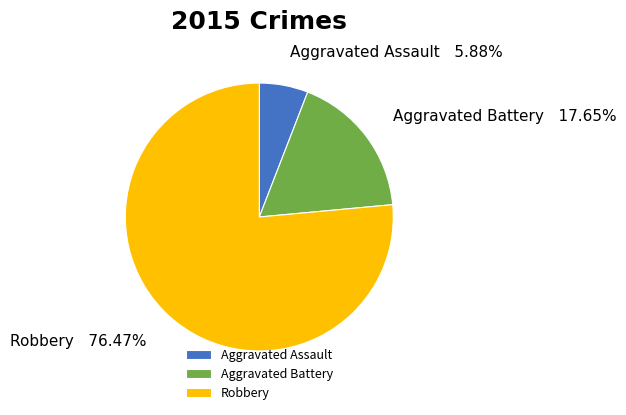

To the nearest percent, what percentage of the pie is Aggravated Assault?

6%